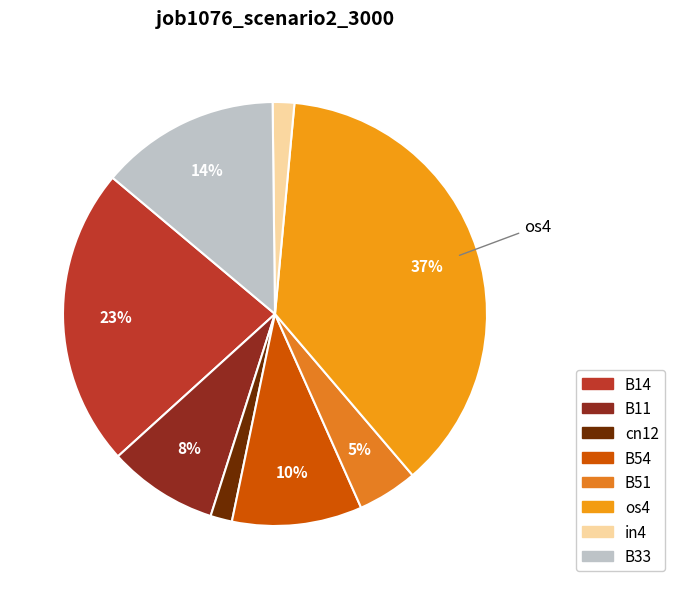

Count the number of slices in the pie.

8